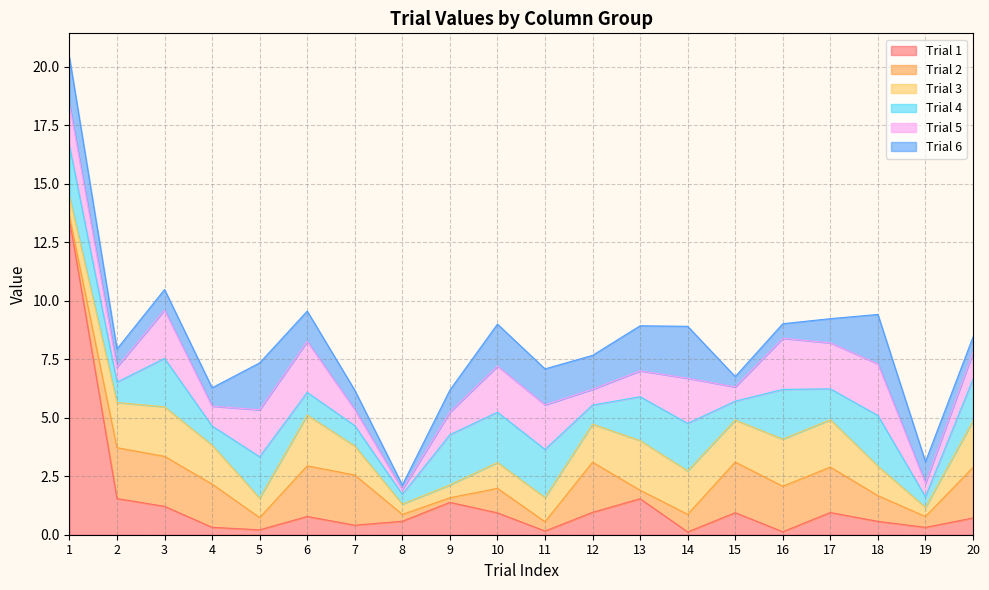

Is it true that Trial 6 equals 0.9 at 5?

False